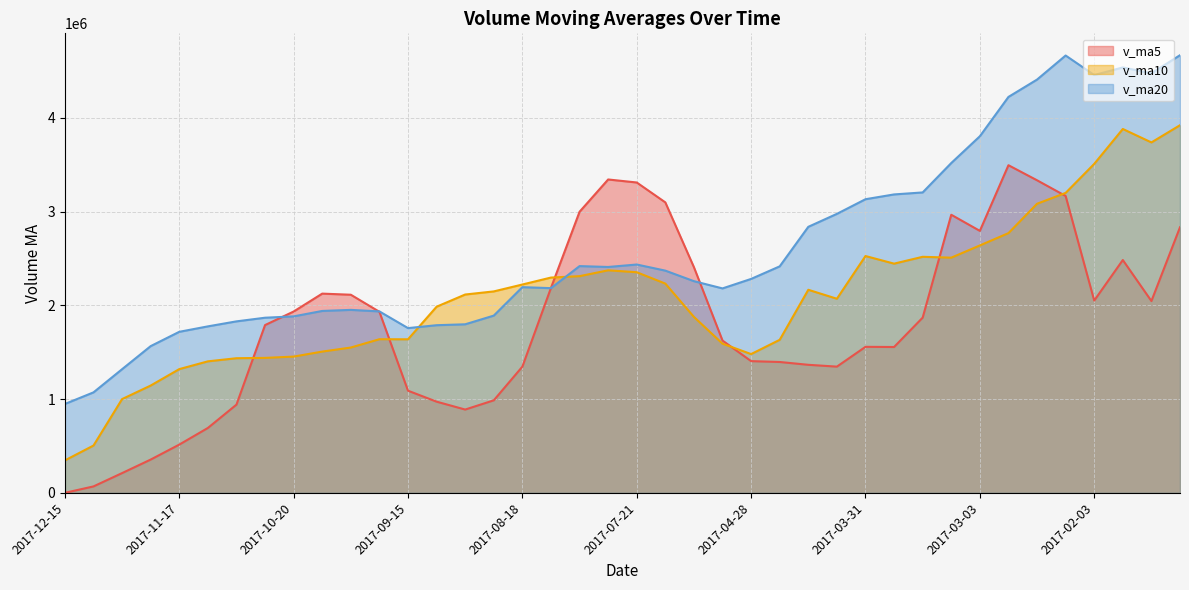

True or false: v_ma5 and v_ma20 intersect in this chart.

True